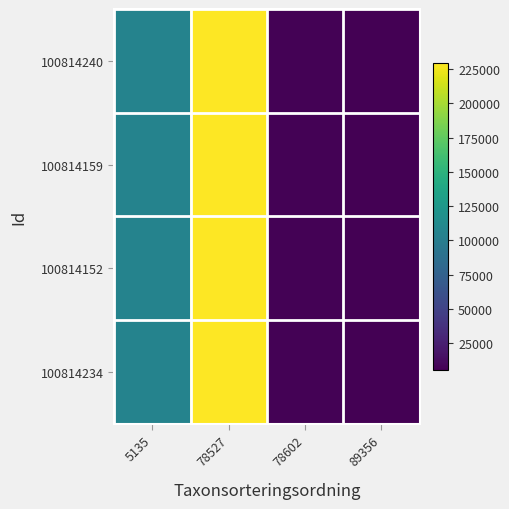

Reading left to right, transcribe all the data shown in this chart.

100814240: 5135=105930	78527=229497	78602=6463	89356=5447
100814159: 5135=105930	78527=229497	78602=6463	89356=5447
100814152: 5135=105930	78527=229497	78602=6463	89356=5447
100814234: 5135=105930	78527=229497	78602=6463	89356=5447